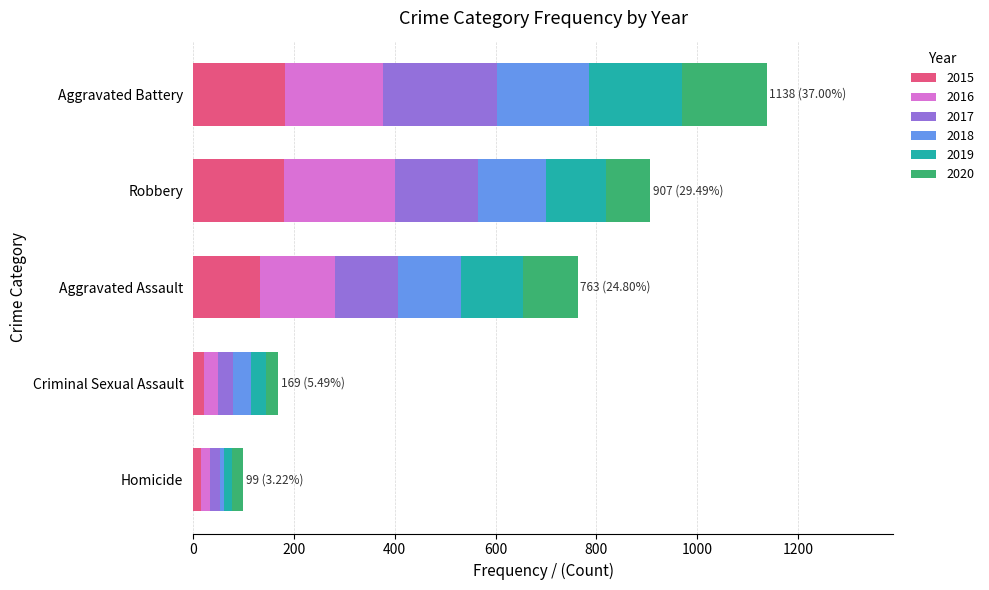

What is the highest value of the 2015 series?

183